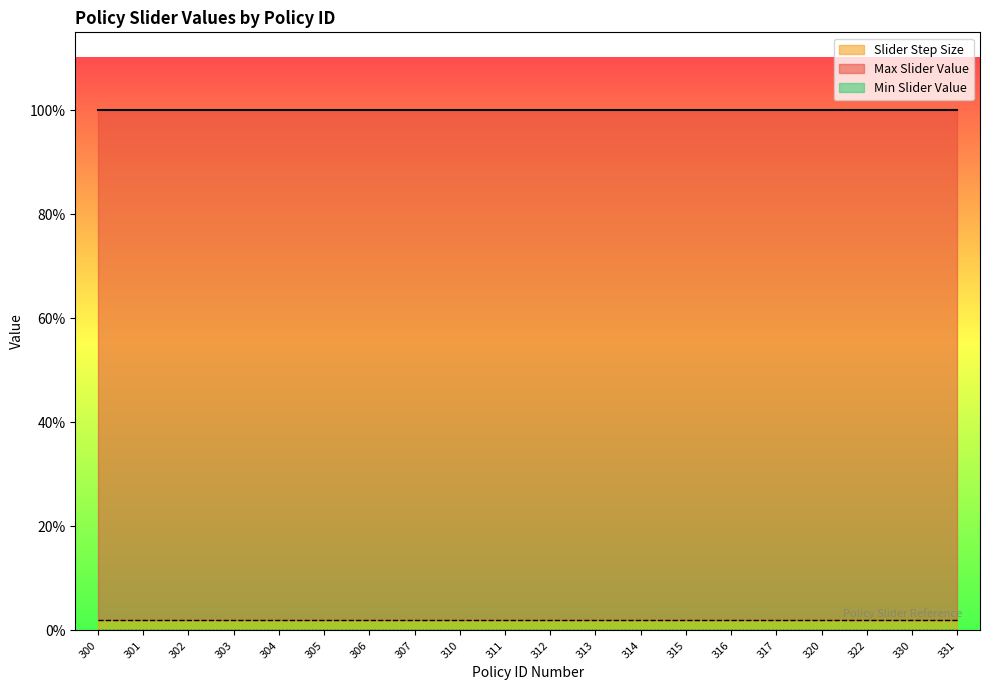

List the labels in order of Slider Step Size value, smallest first.

300, 301, 302, 303, 304, 305, 306, 307, 310, 311, 312, 313, 314, 315, 316, 317, 320, 322, 330, 331